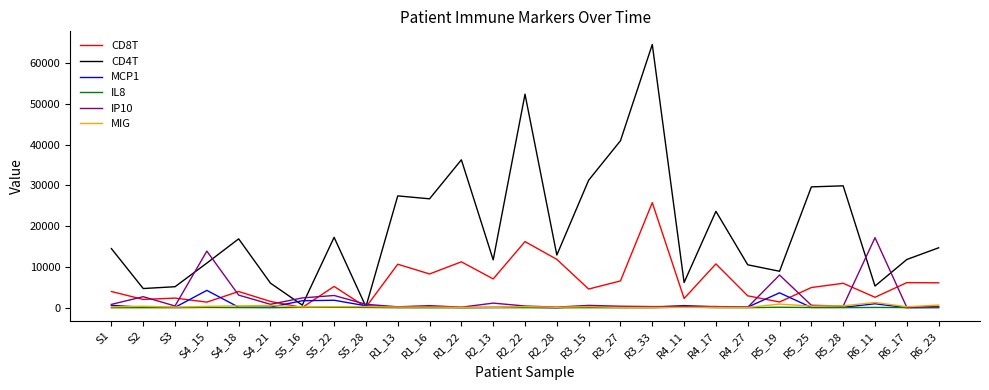

At which category does IP10 reach its first local valley?

S3